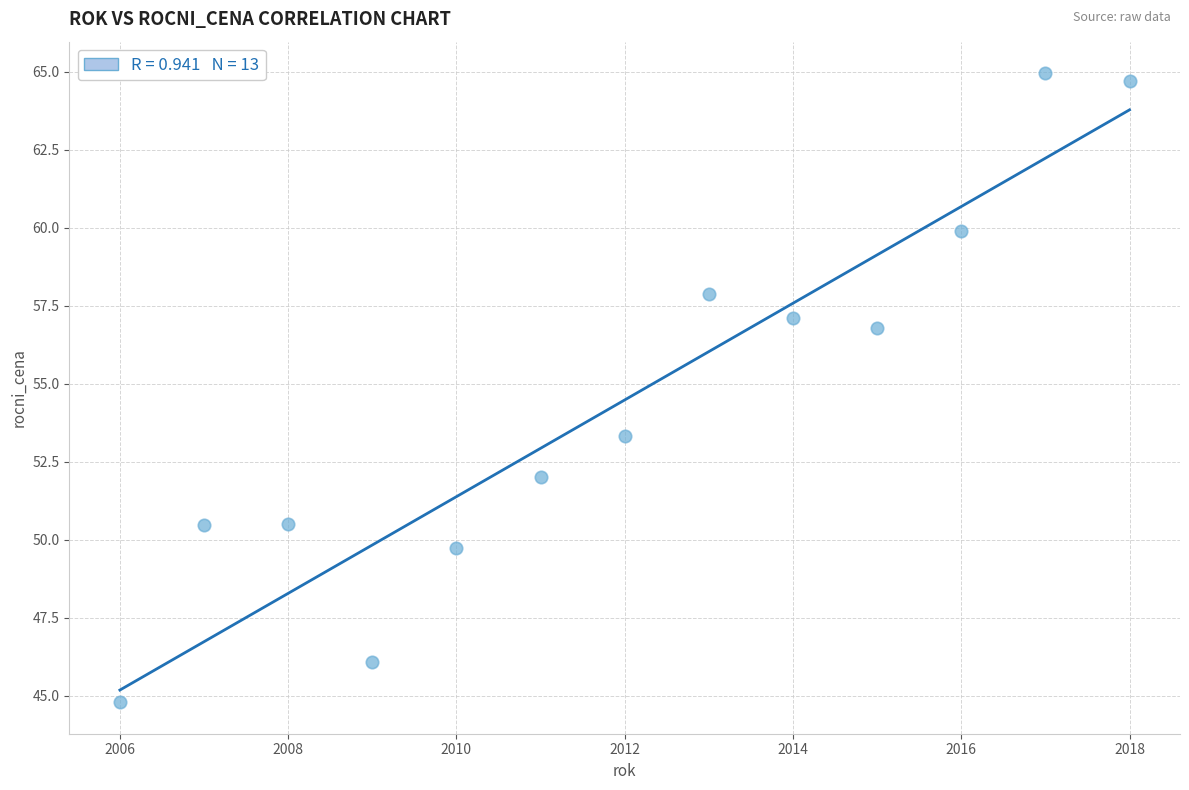

What is the range of X values (max minus min)?

12.0